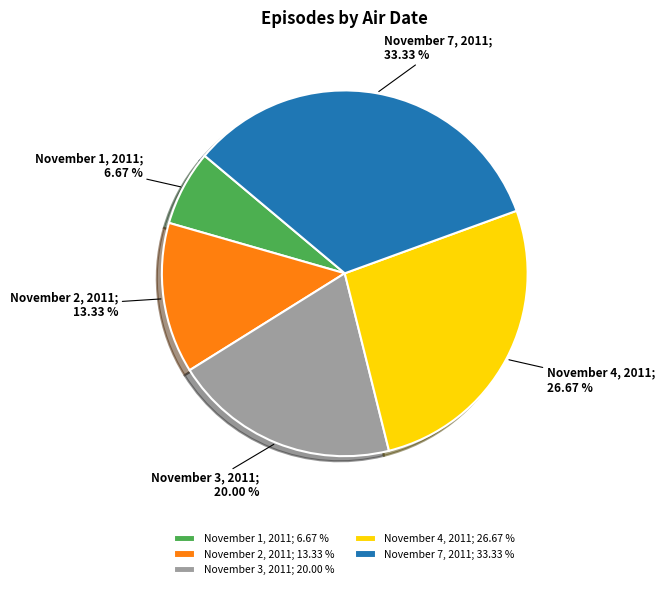

Rank the categories by value from lowest to highest.

November 1, 2011, November 2, 2011, November 3, 2011, November 4, 2011, November 7, 2011